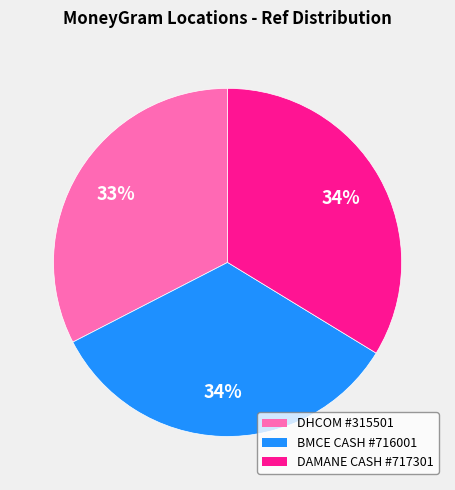

To the nearest percent, what is the average slice percentage?

33%